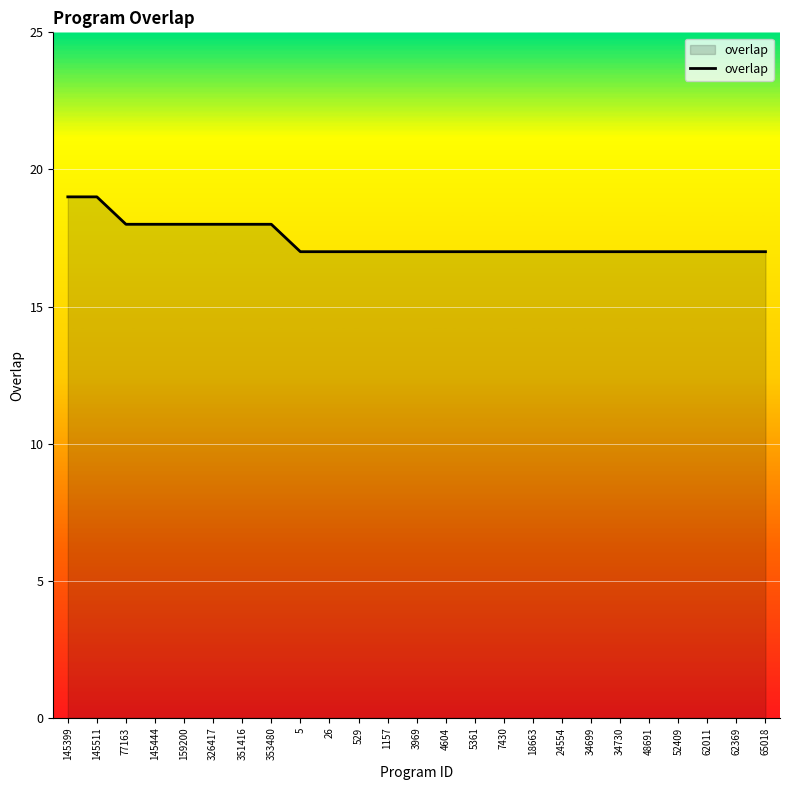

The value at 62011 is 8. True or false?

False